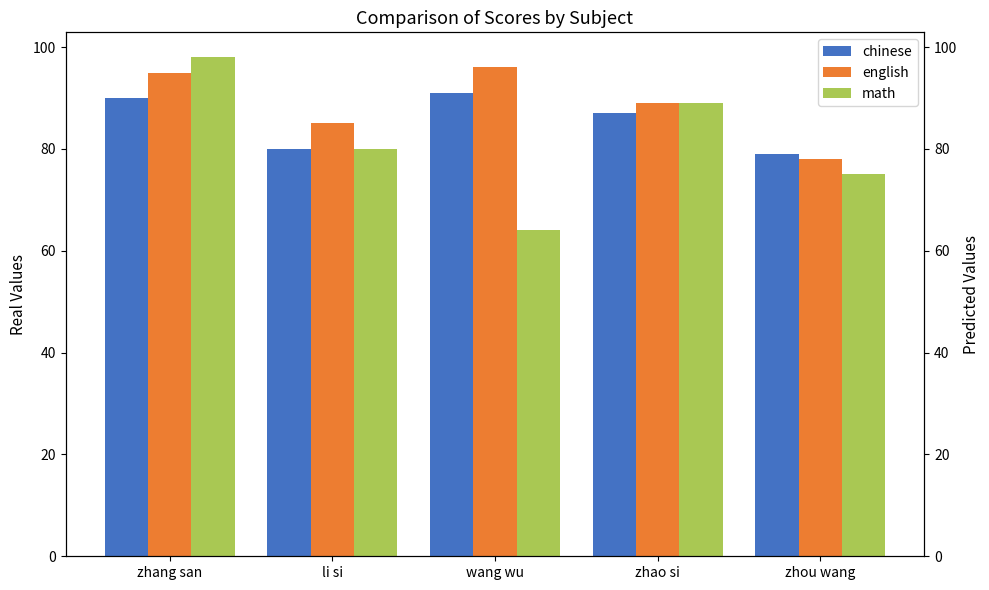

What is the difference between the highest and lowest values at zhou wang?

4